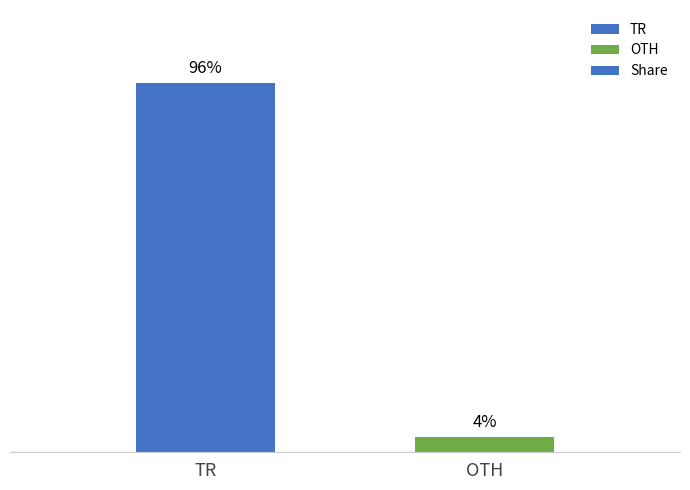

Which category has the lowest value across all series?

OTH